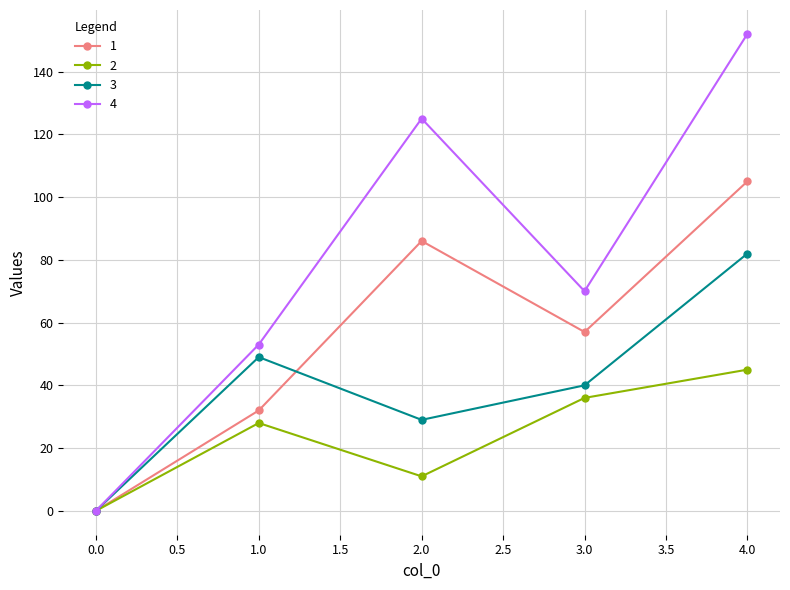

Rank the series by their maximum value, from lowest to highest.

2, 3, 1, 4